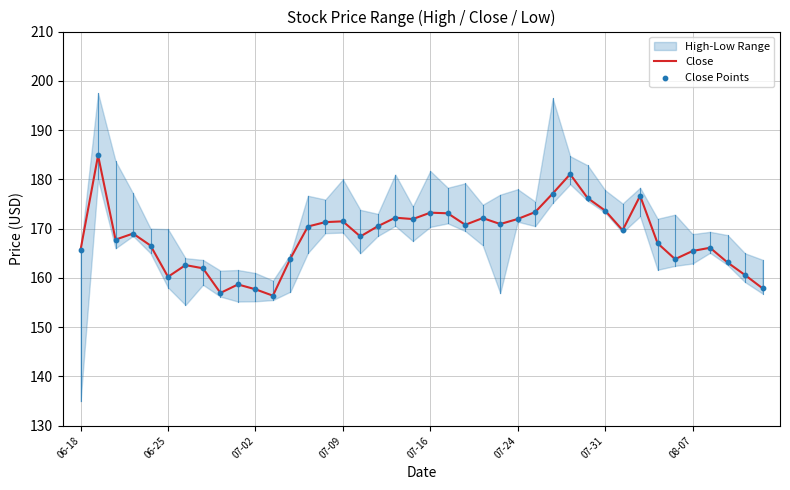

Is it true that Close equals 95.3 at 07-24?

False